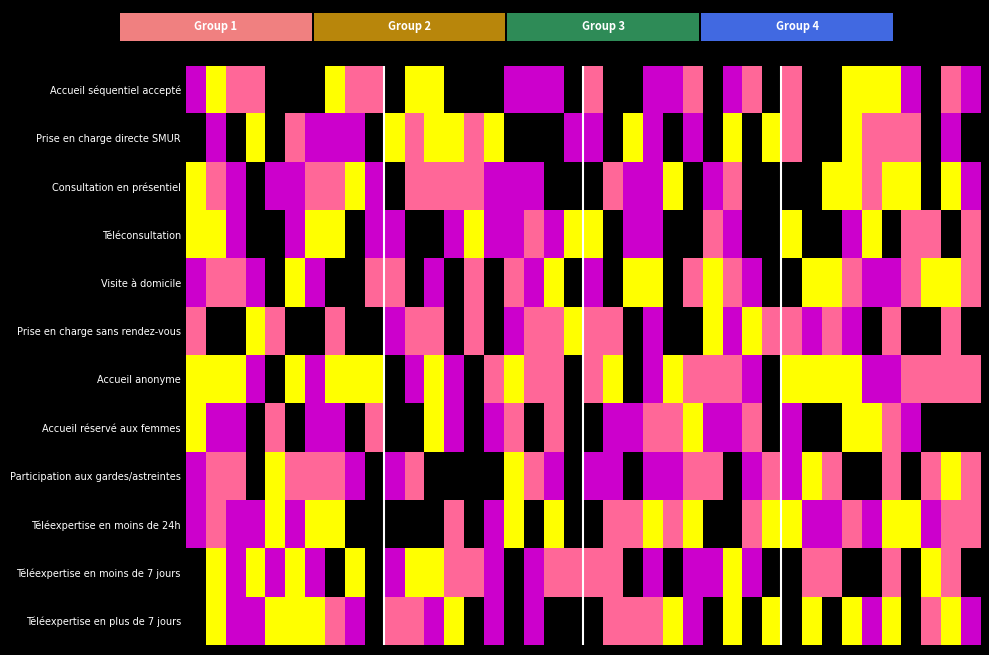

Reading right to left, list all the values displayed in this chart.

Accueil séquentiel accepté: 0.4	0.7	0.0	0.4	1.0	1.0	1.0	0.0	0.0	0.7	0.0	0.7	0.4	0.0	0.7	0.4	0.4	0.0	0.0	0.7	0.0	0.4	0.4	0.4	0.0	0.0	0.0	1.0	1.0	0.0	0.7	0.7	1.0	0.0	0.0	0.0	0.7	0.7	1.0	0.4
Prise en charge directe SMUR: 0.0	0.4	0.0	0.7	0.7	0.7	1.0	0.0	0.0	0.7	1.0	0.0	1.0	0.0	0.4	0.0	0.4	1.0	0.0	0.4	0.4	0.0	0.0	0.0	1.0	0.7	1.0	1.0	0.7	1.0	0.0	0.4	0.4	0.4	0.7	0.0	1.0	0.0	0.4	0.0
Consultation en présentiel: 0.4	1.0	0.0	1.0	1.0	0.7	1.0	1.0	0.0	0.0	0.0	0.0	0.7	0.4	0.0	1.0	0.4	0.4	0.7	0.0	0.0	0.0	0.4	0.4	0.4	0.7	0.7	0.7	0.7	0.0	0.4	1.0	0.7	0.7	0.4	0.4	0.0	0.4	0.7	1.0
Téléconsultation: 0.7	0.0	0.7	0.7	0.0	1.0	0.4	0.0	0.0	1.0	0.0	0.0	0.4	0.7	0.0	0.0	0.4	0.4	0.0	1.0	1.0	0.4	0.7	0.4	0.4	1.0	0.4	0.0	0.0	0.4	0.4	0.0	1.0	1.0	0.4	0.0	0.0	0.4	1.0	1.0
Visite à domicile: 0.7	1.0	1.0	0.7	0.4	0.4	0.7	1.0	1.0	0.0	0.0	0.4	0.7	1.0	0.7	0.0	1.0	1.0	0.0	0.4	0.0	1.0	0.4	0.7	0.0	0.7	0.0	0.4	0.0	0.7	0.7	0.0	0.0	0.4	1.0	0.0	0.4	0.7	0.7	0.4
Prise en charge sans rendez-vous: 0.0	0.7	0.0	0.0	0.7	0.0	0.4	0.7	0.4	0.7	0.7	1.0	0.4	1.0	0.0	0.0	0.4	0.0	0.7	0.7	1.0	0.7	0.7	0.4	0.0	0.7	0.0	0.7	0.7	0.4	0.0	0.0	0.7	0.0	0.0	0.7	1.0	0.0	0.0	0.7
Accueil anonyme: 0.7	0.7	0.7	0.7	0.4	0.4	1.0	1.0	1.0	1.0	0.0	0.4	0.7	0.7	0.7	1.0	0.4	0.0	1.0	0.7	0.0	0.7	0.7	1.0	0.7	0.0	0.4	1.0	0.4	0.0	1.0	1.0	1.0	0.4	1.0	0.0	0.4	1.0	1.0	1.0
Accueil réservé aux femmes: 0.0	0.0	0.0	0.4	0.7	1.0	1.0	0.0	0.0	0.4	0.0	0.7	0.4	0.4	1.0	0.7	0.7	0.4	0.4	0.0	0.0	0.7	0.0	0.7	0.4	0.0	0.4	1.0	0.0	0.0	0.7	0.0	0.4	0.4	0.0	0.7	0.0	0.4	0.4	1.0
Participation aux gardes/astreintes: 0.7	1.0	0.7	0.0	0.7	0.0	0.0	0.7	1.0	0.4	0.7	0.4	0.0	0.7	0.7	0.4	0.4	0.0	0.4	0.4	0.0	0.4	0.7	1.0	0.0	0.0	0.0	0.0	0.7	0.4	0.0	0.4	0.7	0.7	0.7	1.0	0.0	0.7	0.7	0.4
Téléexpertise en moins de 24h: 0.7	0.7	0.4	1.0	1.0	0.4	0.7	0.4	0.4	1.0	1.0	0.7	0.0	0.0	1.0	0.7	1.0	0.7	0.7	0.0	0.0	1.0	0.0	1.0	0.4	0.0	0.7	0.0	0.0	0.0	0.0	0.0	1.0	1.0	0.4	1.0	0.4	0.4	0.7	0.4
Téléexpertise en moins de 7 jours: 0.0	0.7	1.0	0.0	0.7	0.0	0.0	0.7	0.7	0.0	0.0	0.4	1.0	0.4	0.4	0.0	0.4	0.0	0.7	0.7	0.7	0.7	0.4	0.0	0.4	0.7	0.7	1.0	1.0	0.4	0.0	1.0	0.0	0.4	1.0	0.4	1.0	0.4	1.0	0.0
Téléexpertise en plus de 7 jours: 0.4	1.0	0.7	0.0	1.0	0.4	1.0	0.0	1.0	0.0	1.0	0.0	1.0	0.0	0.4	1.0	0.7	0.7	0.7	0.0	0.0	0.0	0.4	0.0	0.4	0.0	1.0	0.4	0.7	0.7	0.0	0.4	0.7	1.0	1.0	1.0	0.4	0.4	1.0	0.0